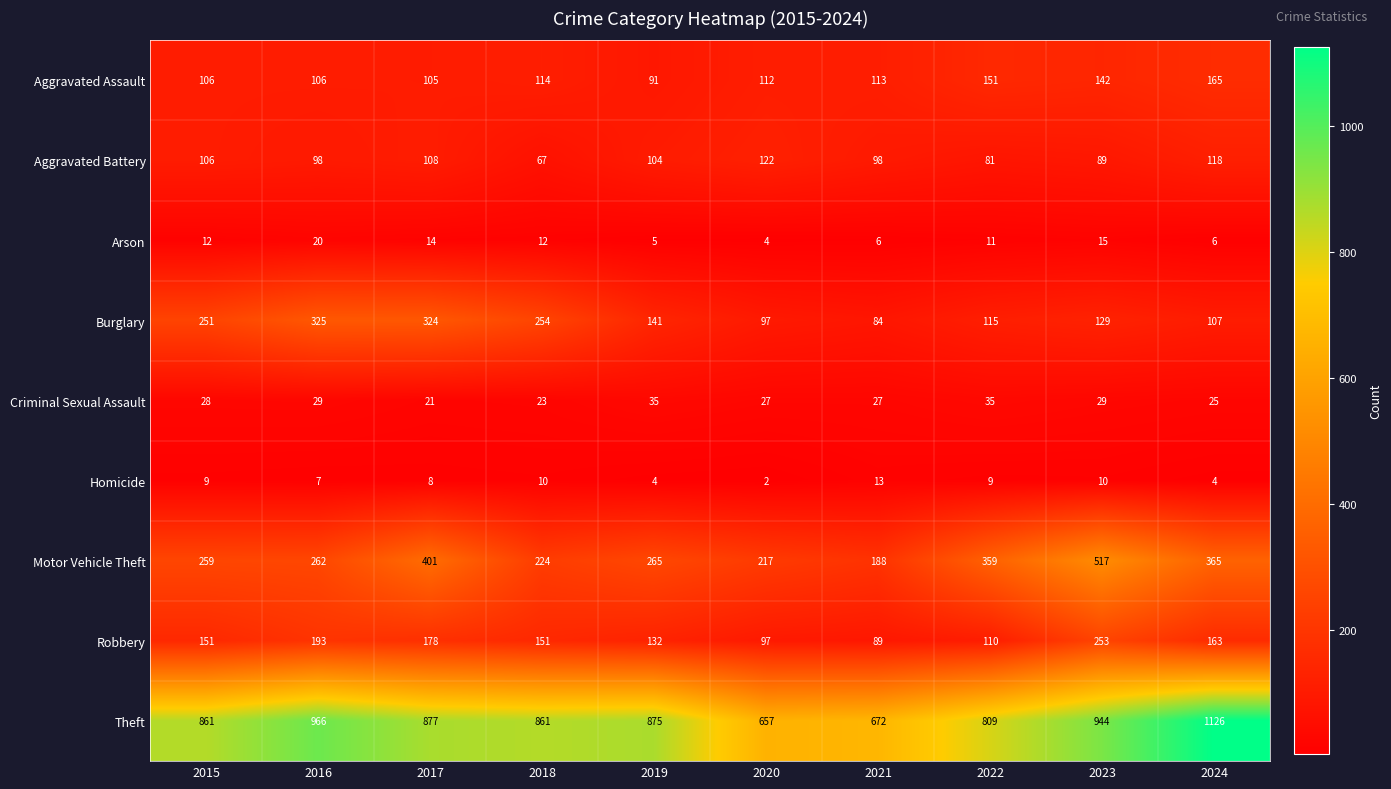

Is it true that Aggravated Assault equals 247 at 2023?

False